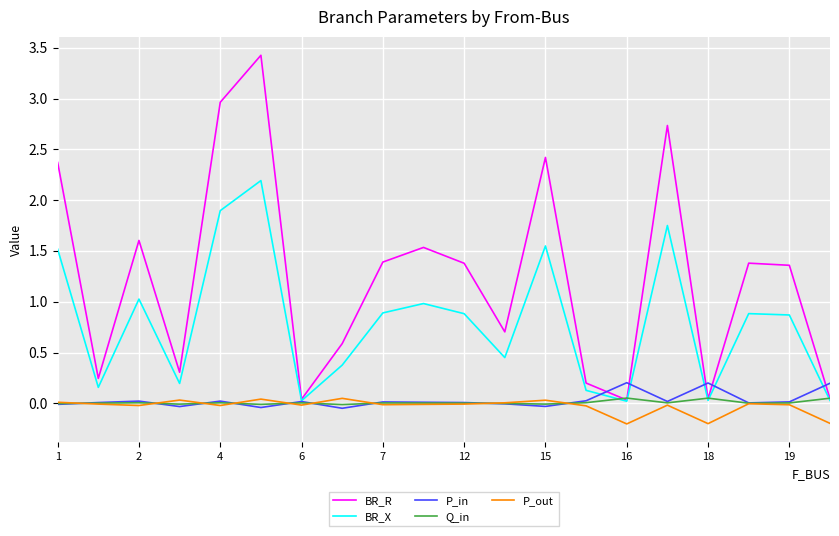

What is the greatest value displayed?

3.4